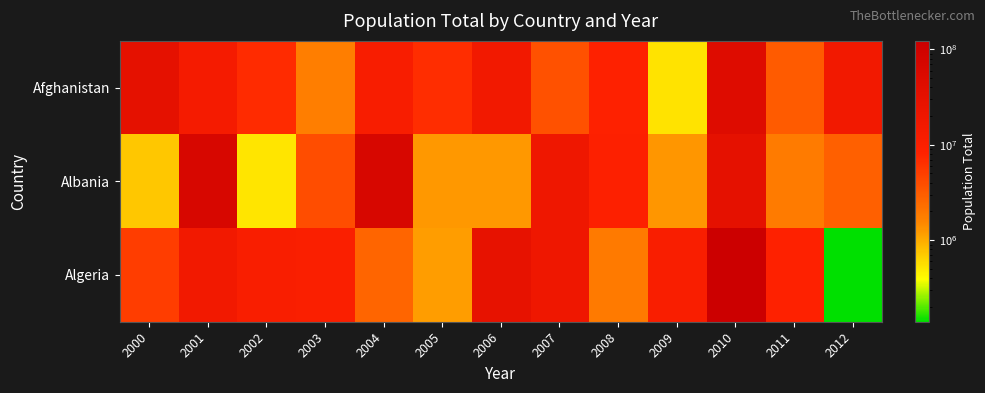

What is the spread (max minus min) of values at 2010?

91591677